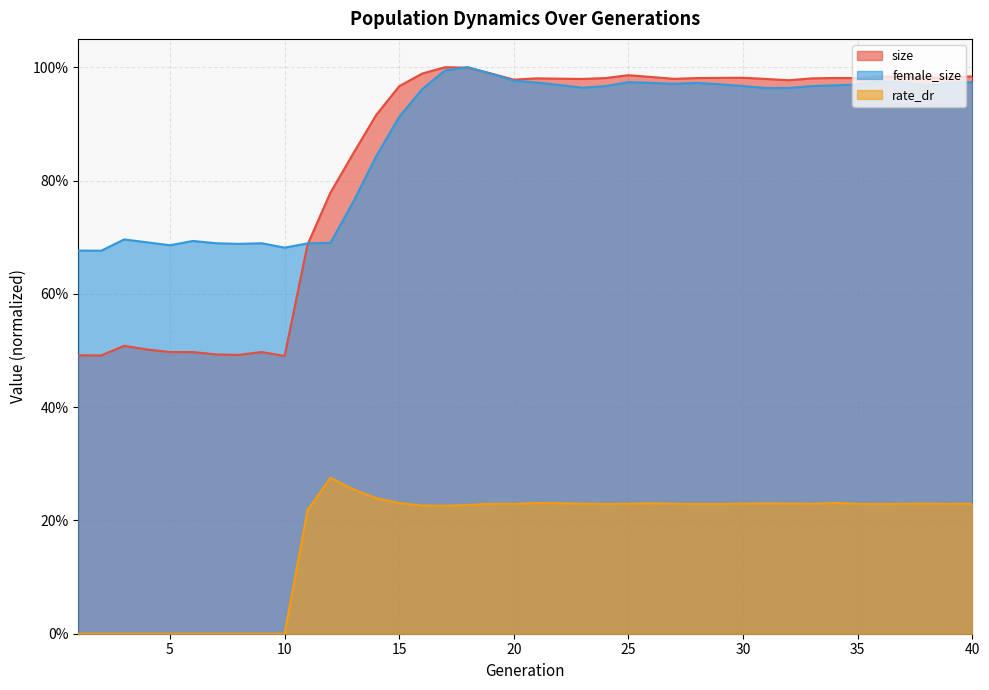

Rank the categories by rate_dr value from highest to lowest.

12, 13, 14, 34, 15, 21, 22, 26, 31, 32, 30, 38, 40, 23, 25, 27, 37, 33, 35, 19, 20, 39, 24, 28, 29, 36, 18, 16, 17, 11, 1, 2, 3, 4, 5, 6, 7, 8, 9, 10